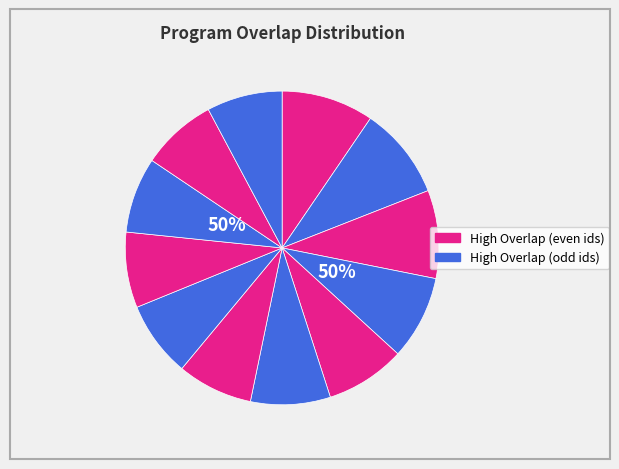

To the nearest percent, what is the average slice percentage?

8%